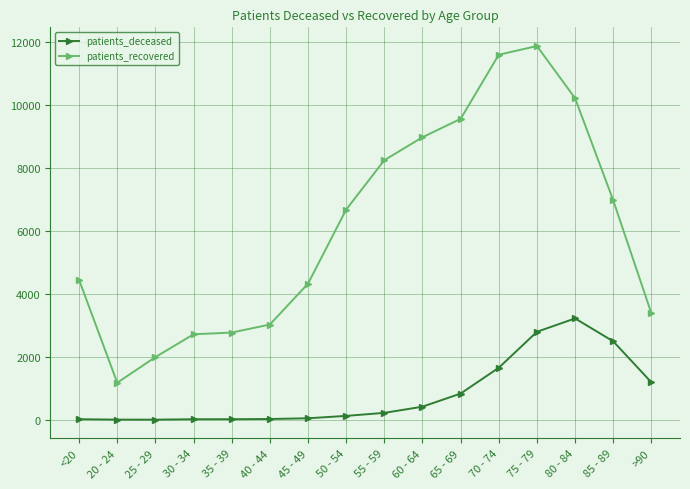

What position from the left is 35 - 39?

5